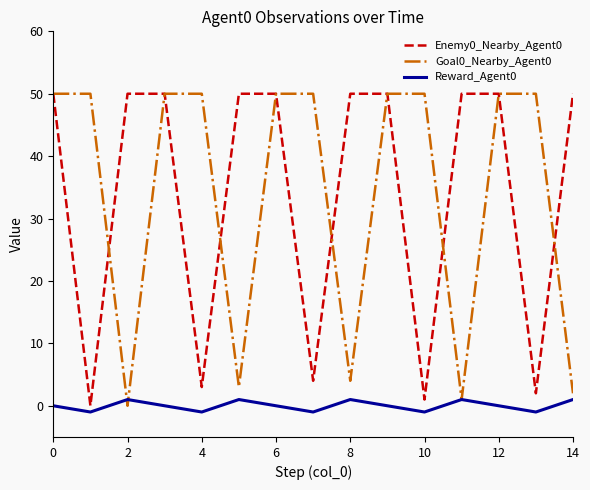

Does the chart have visible grid lines?

No